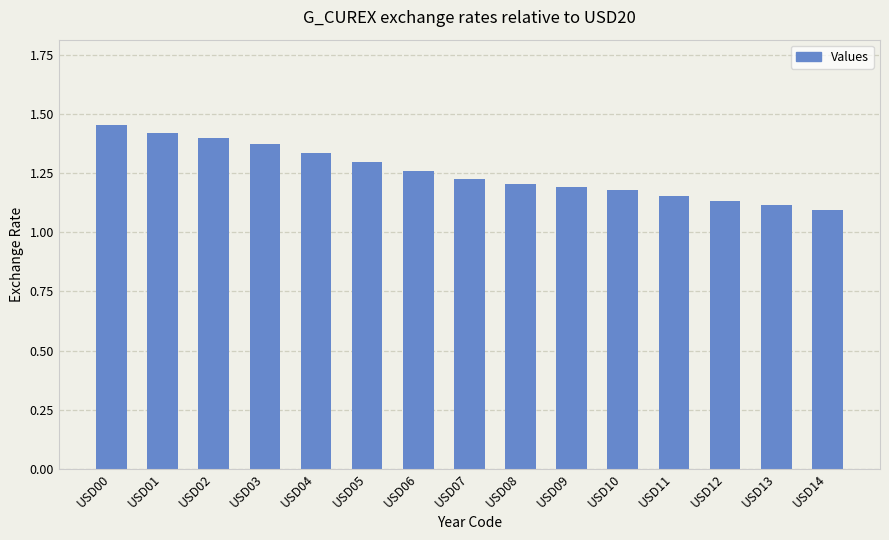

The chart shows a value of 1.2 at USD07. True or false?

True